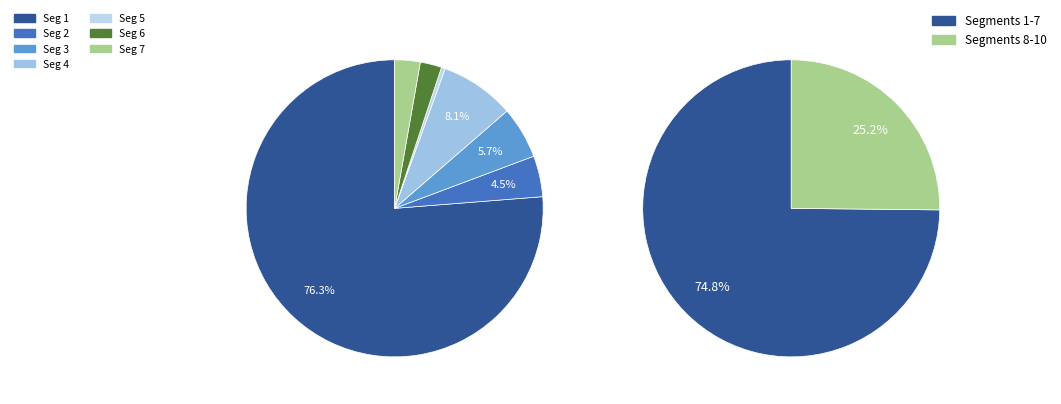

What is the majority slice?

signal segment 1